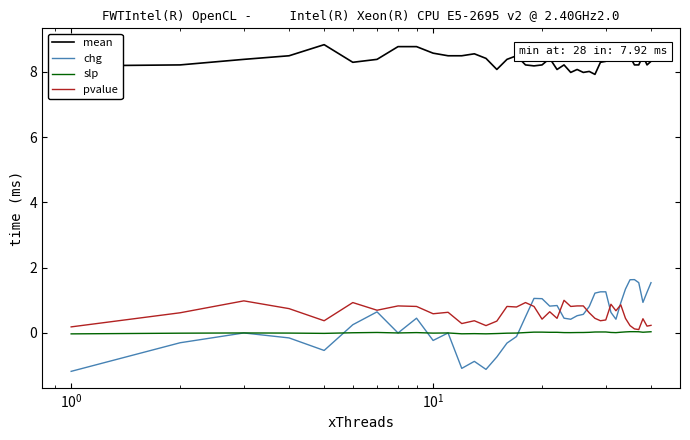

What is the sum of all pvalue values?

23.0